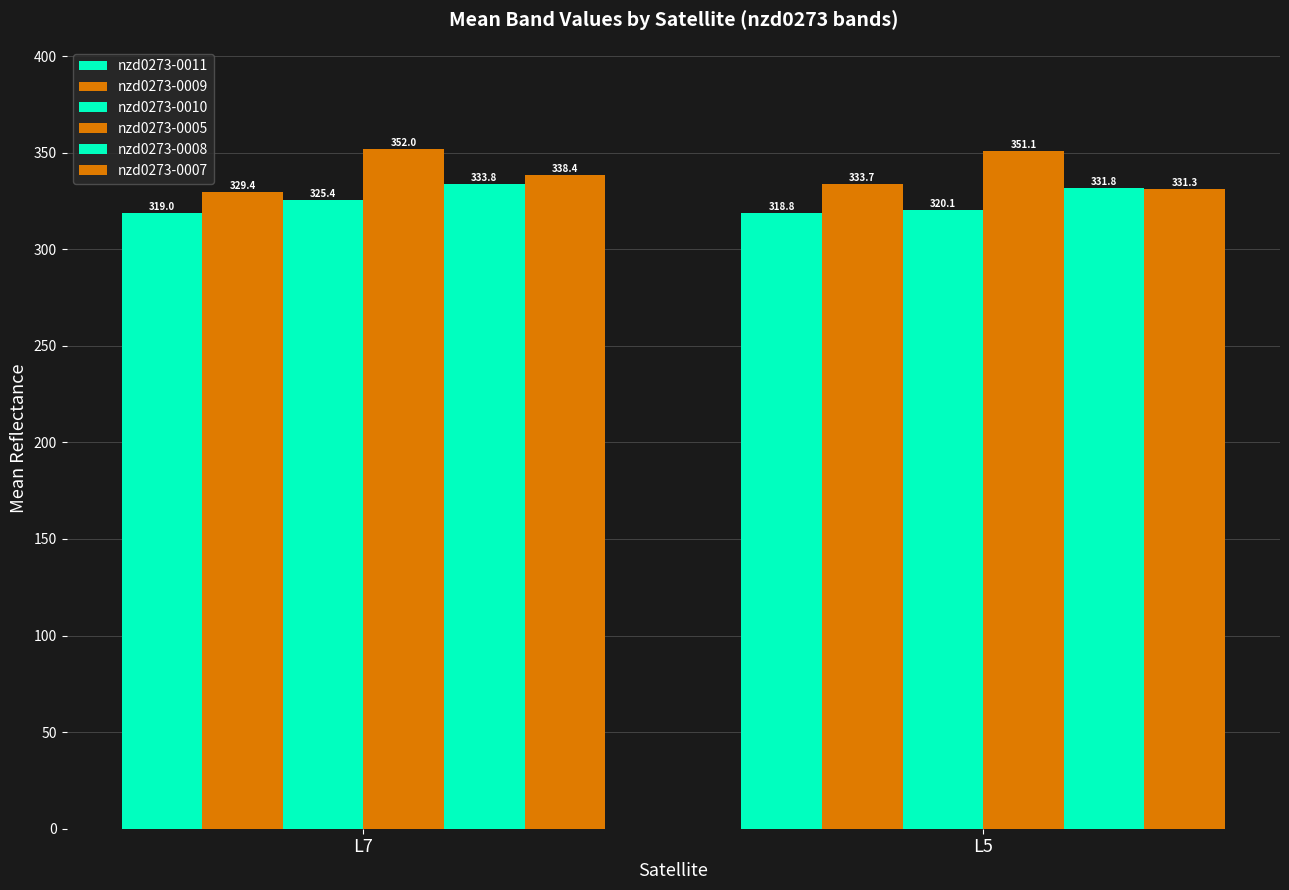

What is the sum of all nzd0273-0011 values?

637.8